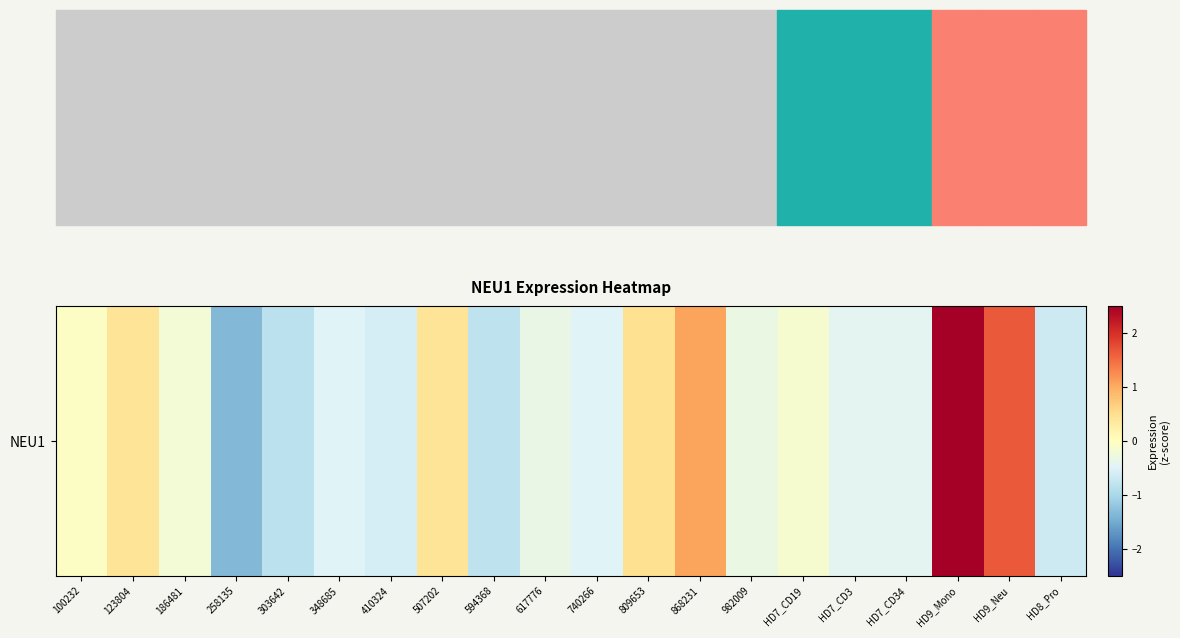

Which category has the highest value across all series?

HD9_Mono